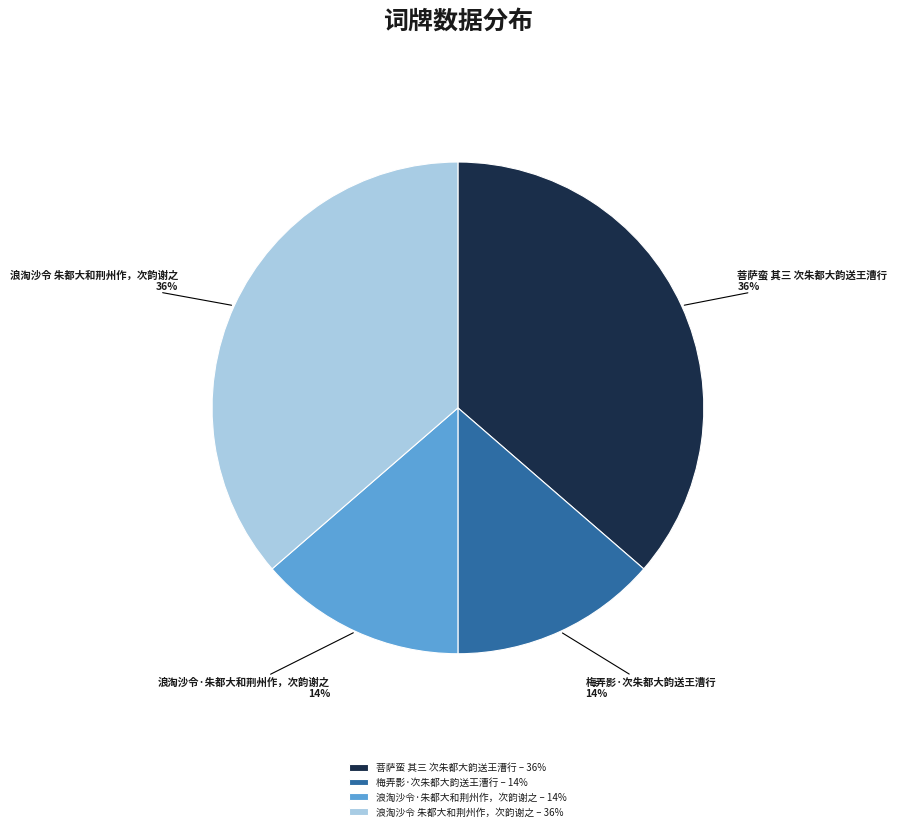

How many slices are in this pie chart?

4